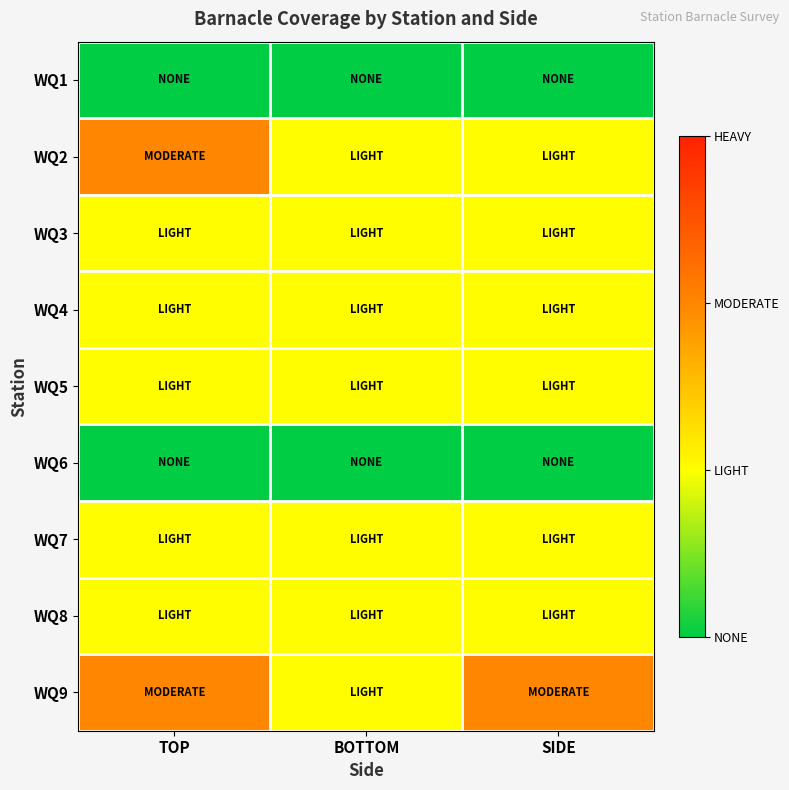

Which series has the largest total across all categories?

WQ9